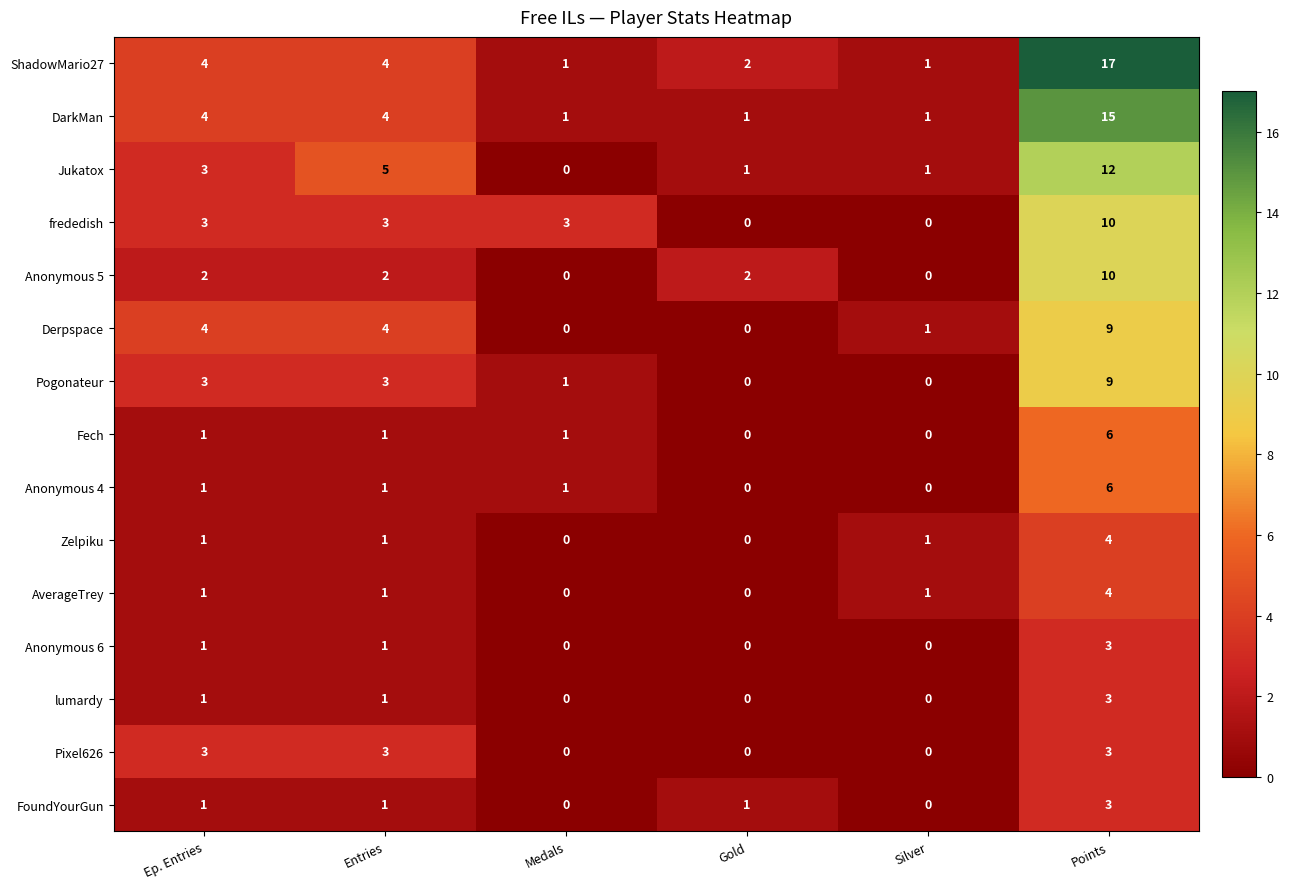

Is it true that Pogonateur equals 1 at Medals?

True